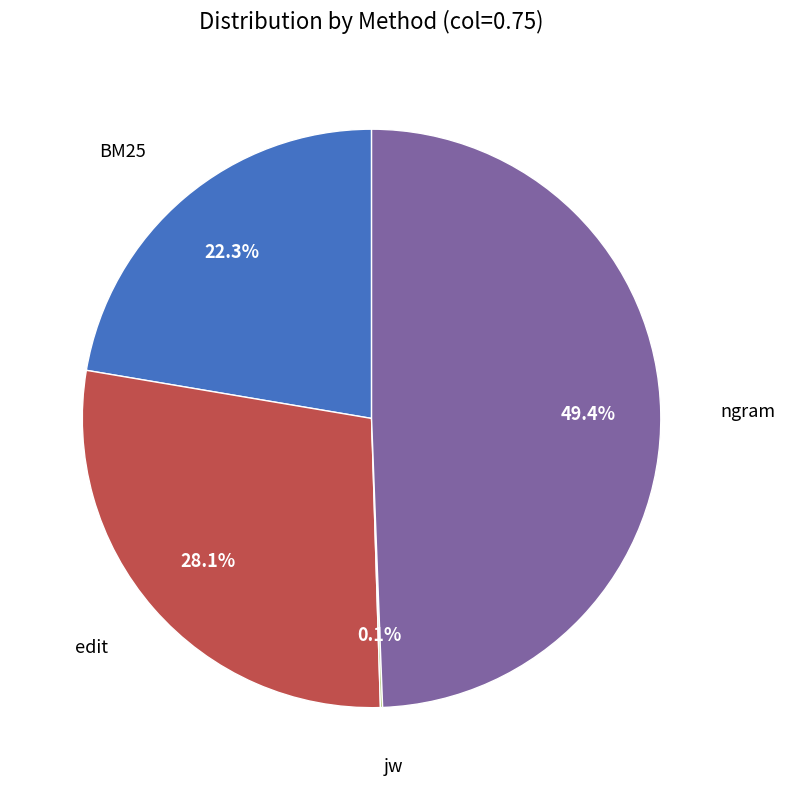

Is there any slice that represents more than half of the pie?

No